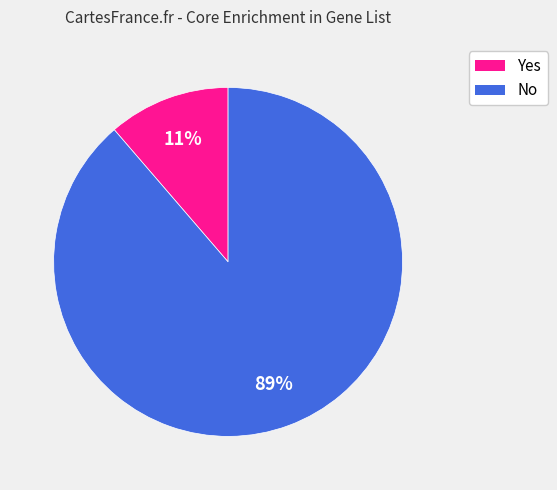

Which has a higher value, Yes or No?

No